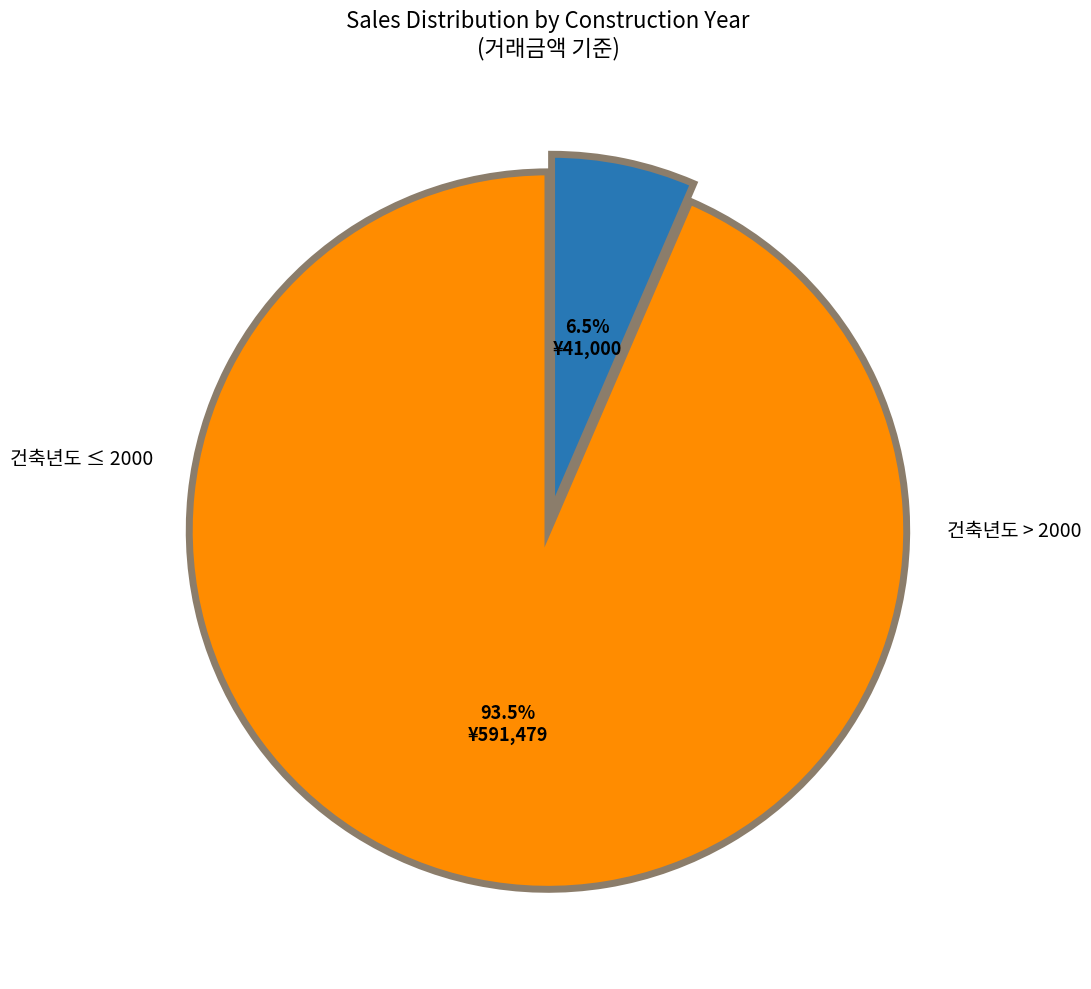

Count the number of slices in the pie.

2